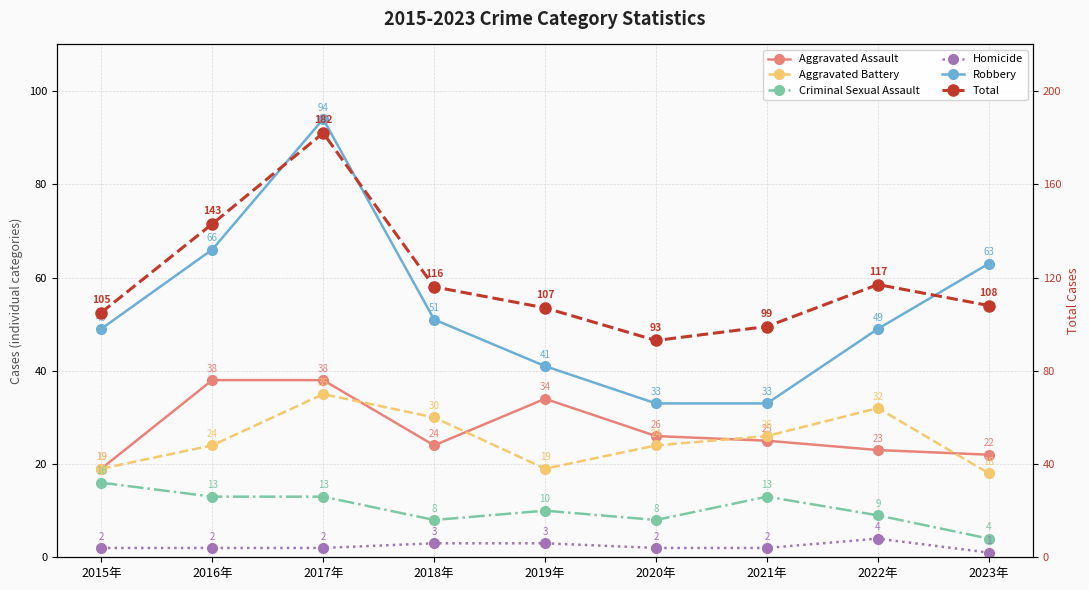

What position from the left is 2015年?

1